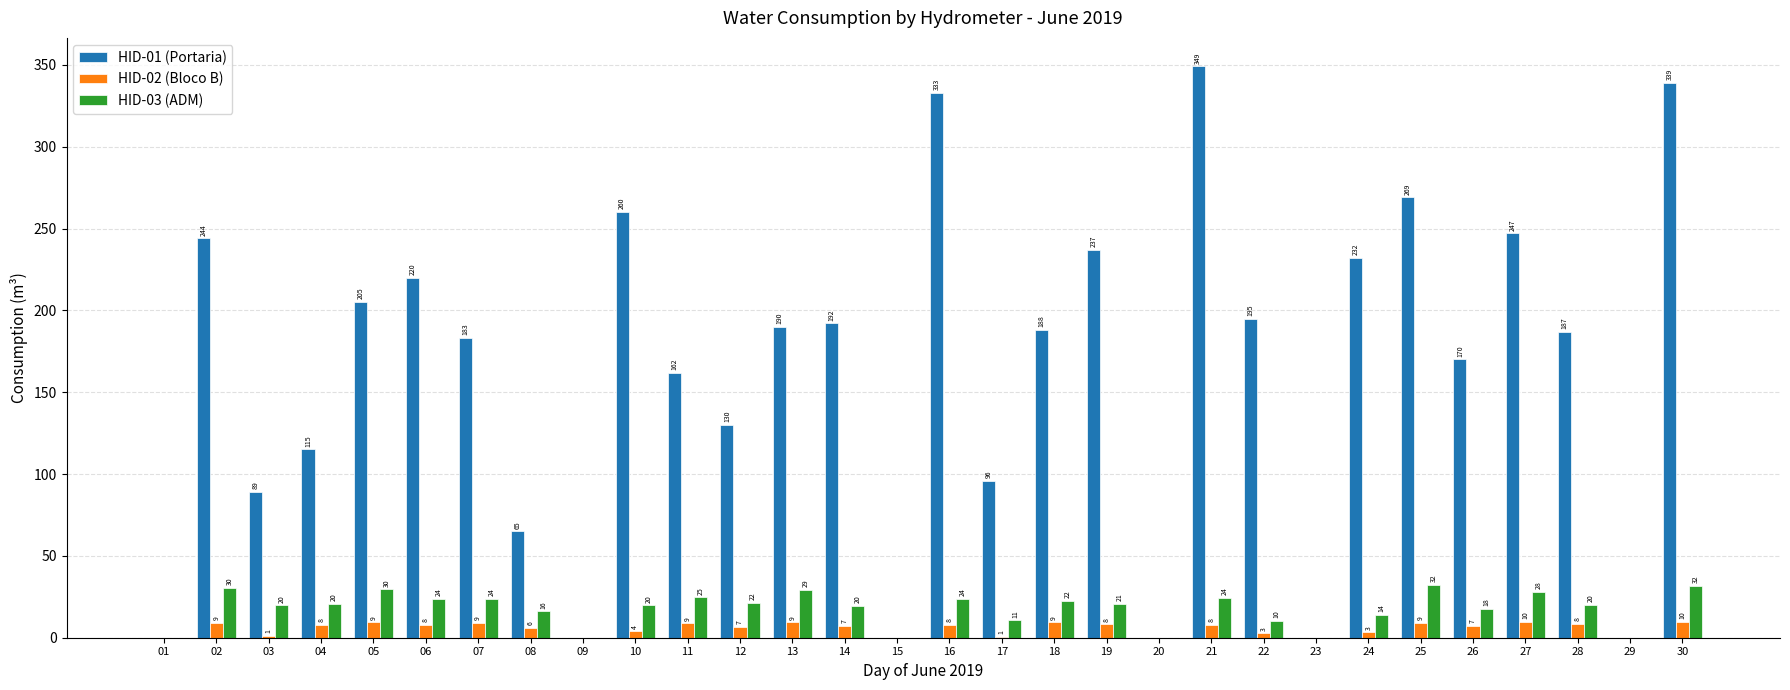

What is the greatest value displayed?

349.0